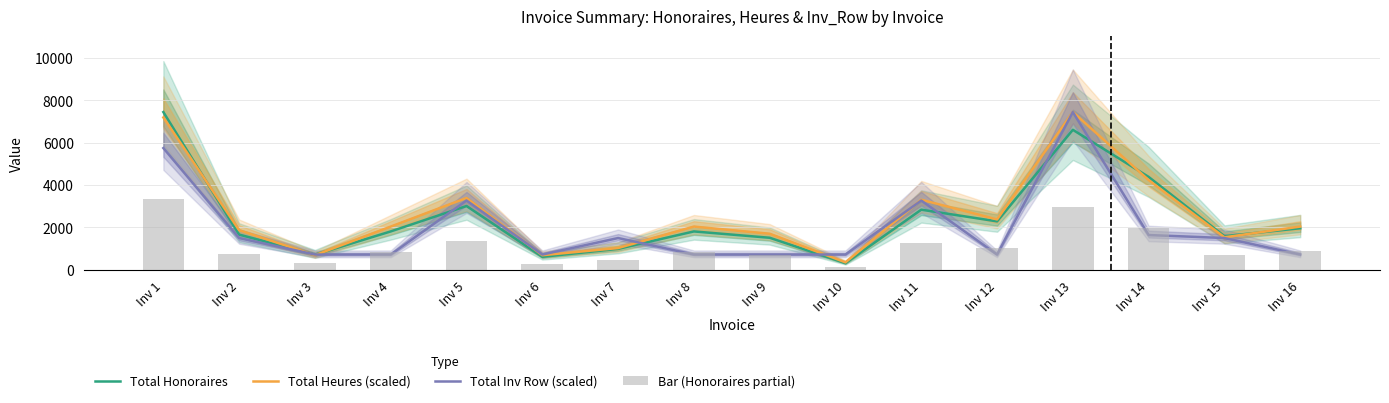

Rank the series at Inv 15 from lowest to highest value.

Bar (Honoraires partial), Total Inv Row (scaled), Total Heures (scaled), Total Honoraires